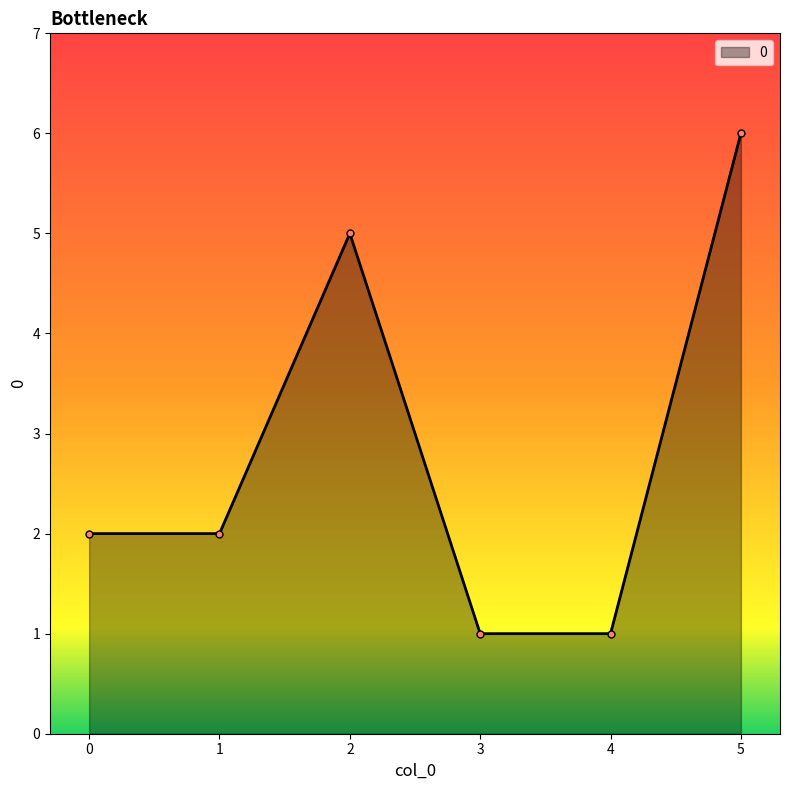

Reading right to left, what are all the values shown in this chart?

5=6	4=1	3=1	2=5	1=2	0=2